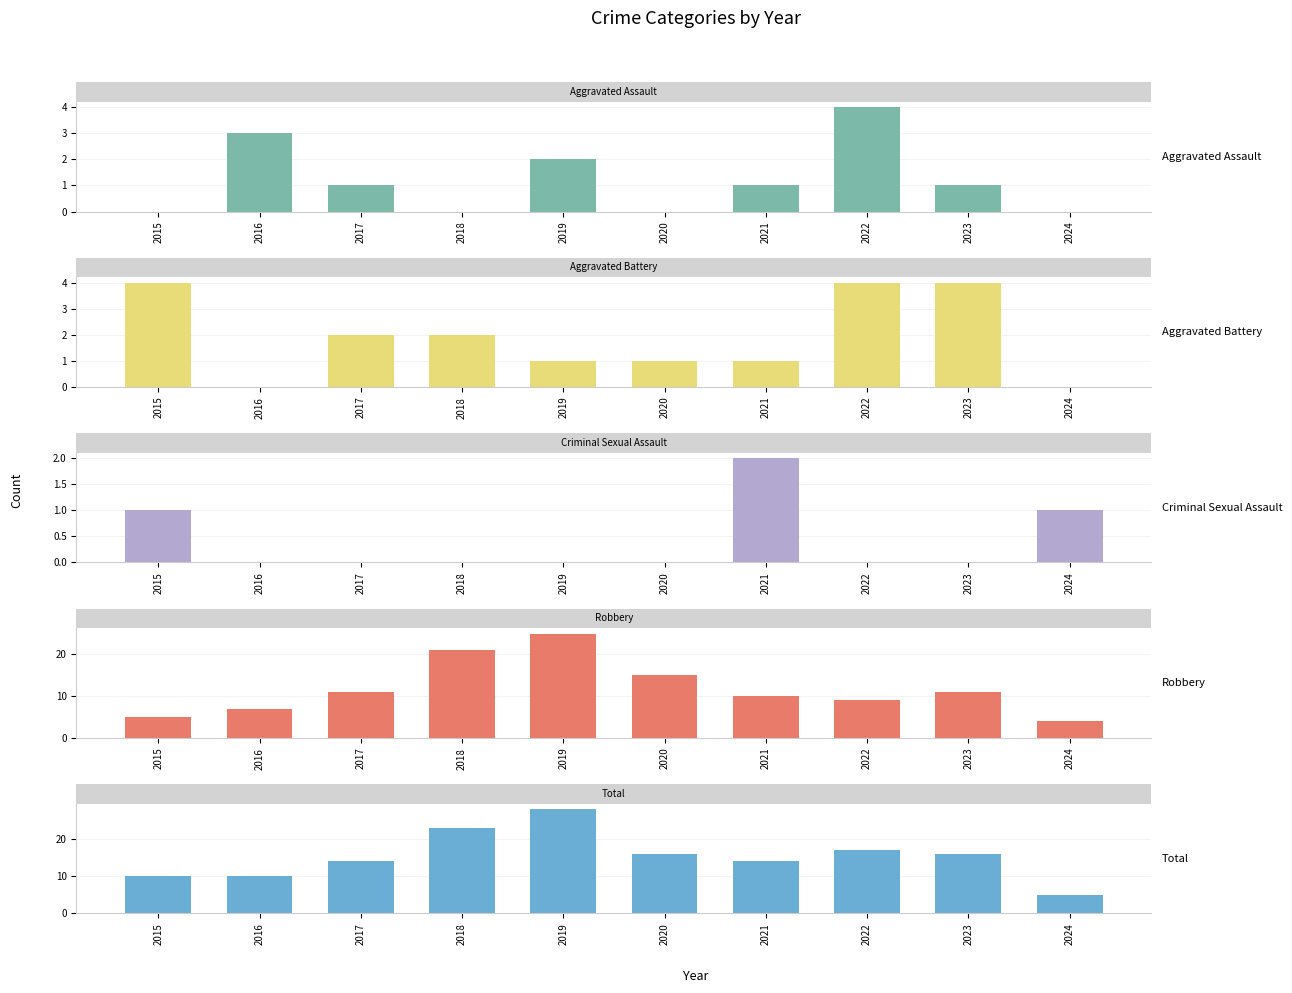

How many categories are shown in the chart?

10